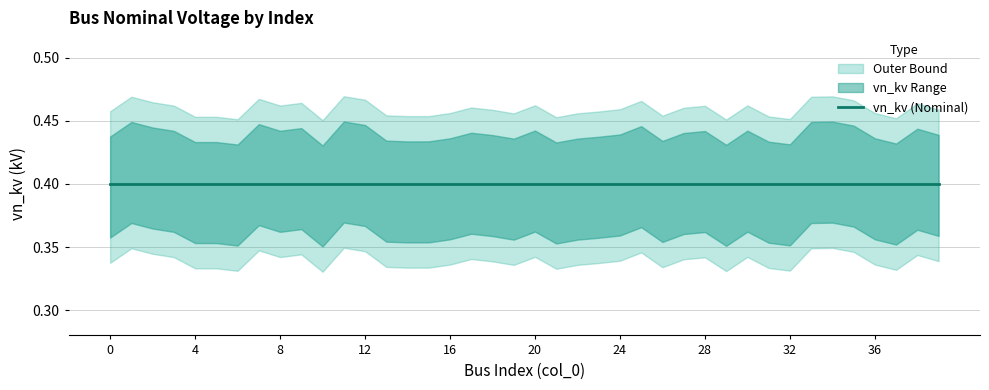

What is the smallest value displayed?

0.3